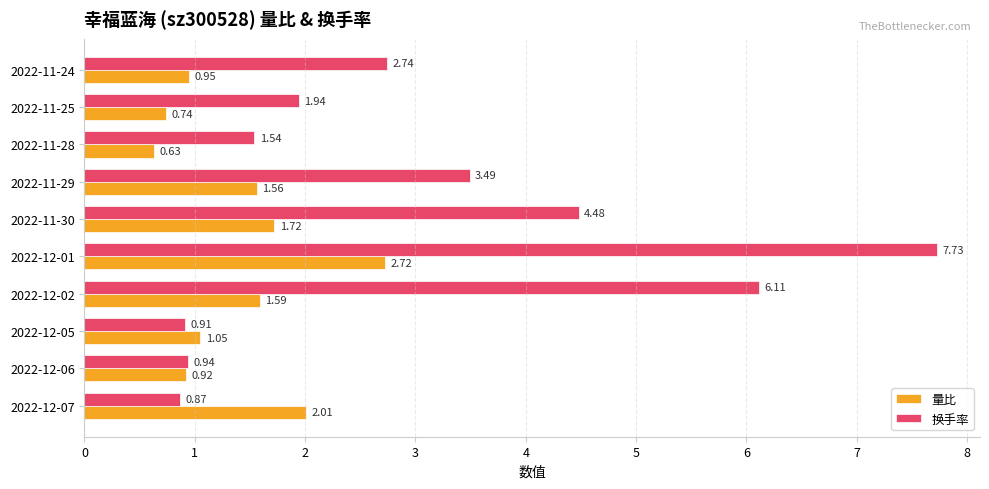

Which series has the largest total across all categories?

换手率